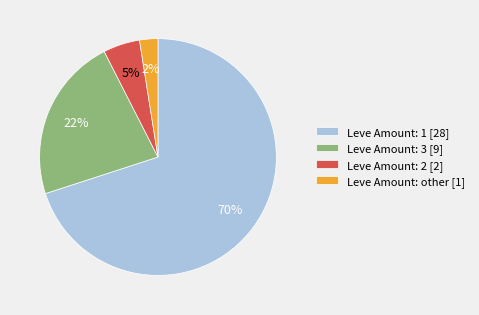

Combined, do Leve Amount: 2 [2] and Leve Amount: other [1] account for over 50%?

No